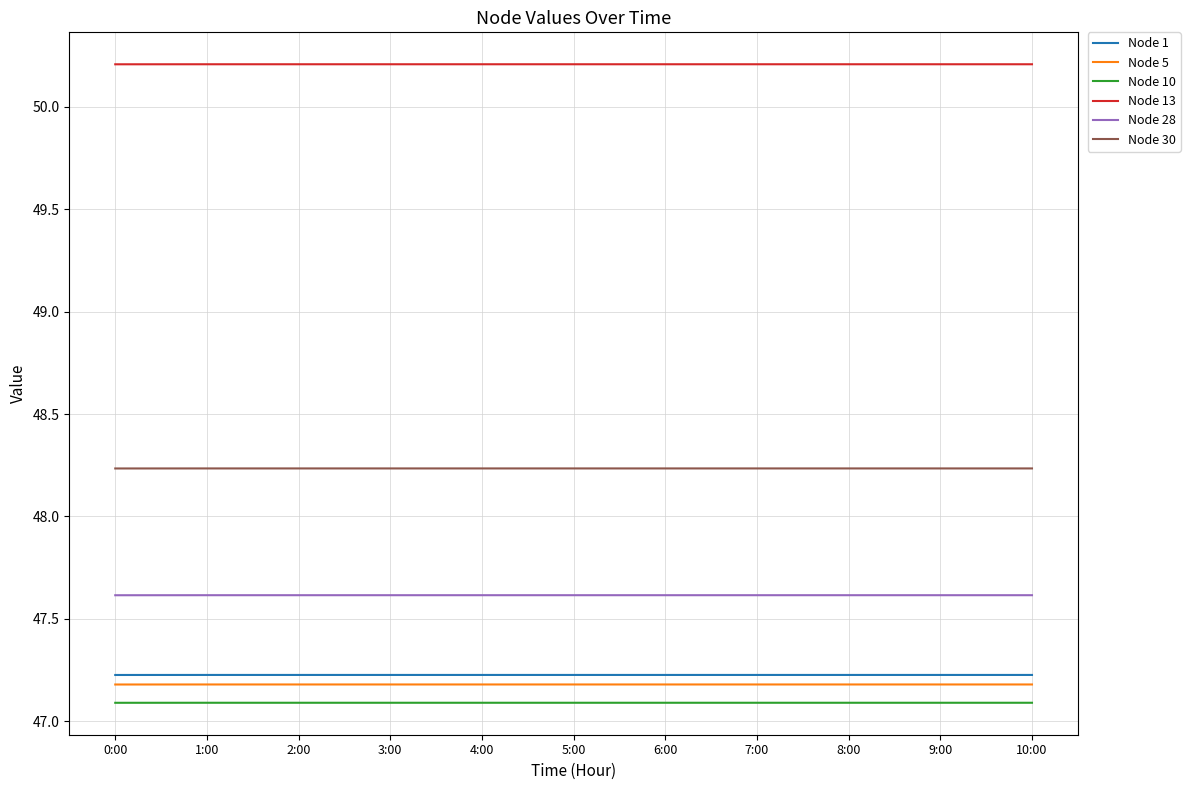

At 2:00, list the series in order from largest to smallest.

Node 13, Node 30, Node 28, Node 1, Node 5, Node 10